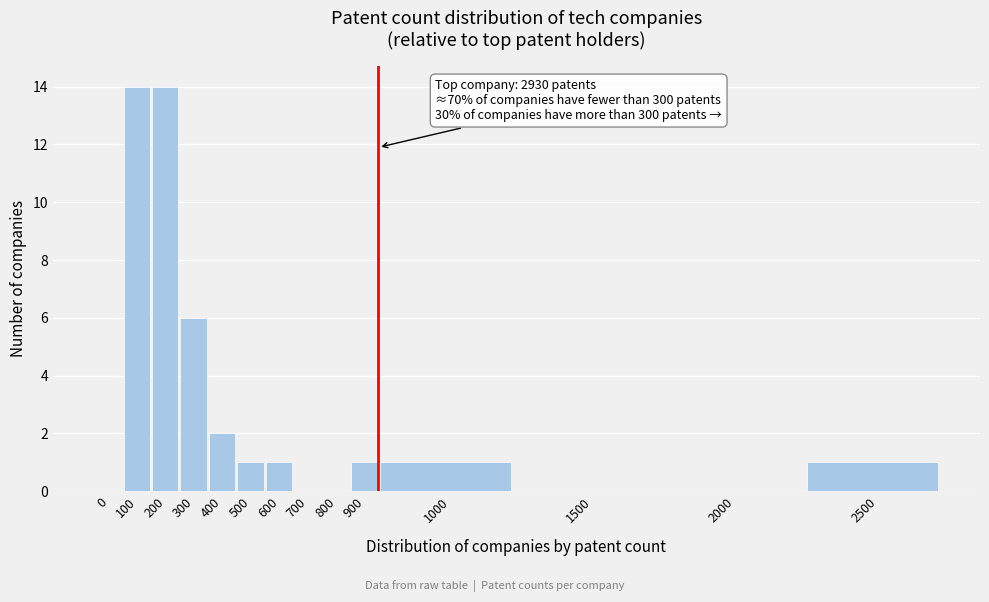

Reading left to right, list all the values displayed in this chart.

0=0	100=14	200=14	300=6	400=2	500=1	600=1	700=0	800=0	900=1	1000=1	1500=0	2000=0	2500=1